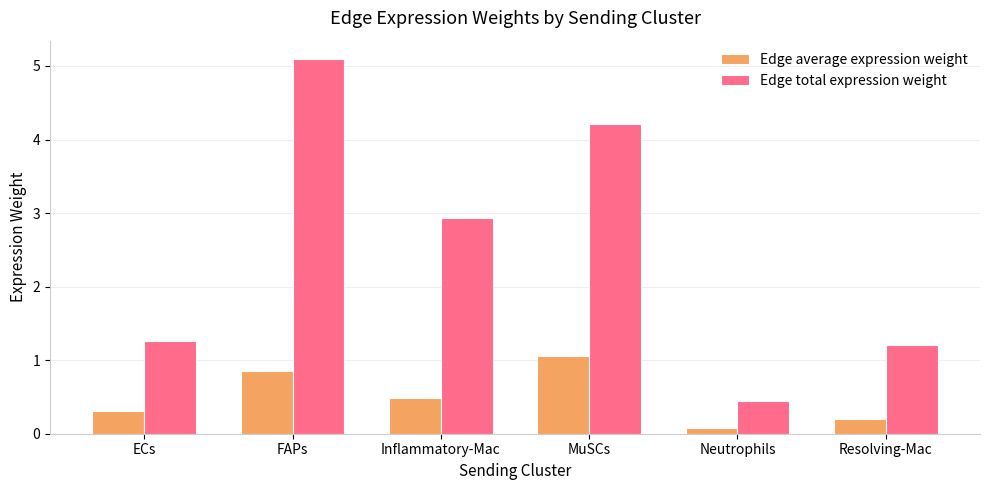

List the series in order of their overall mean, lowest first.

Edge average expression weight, Edge total expression weight